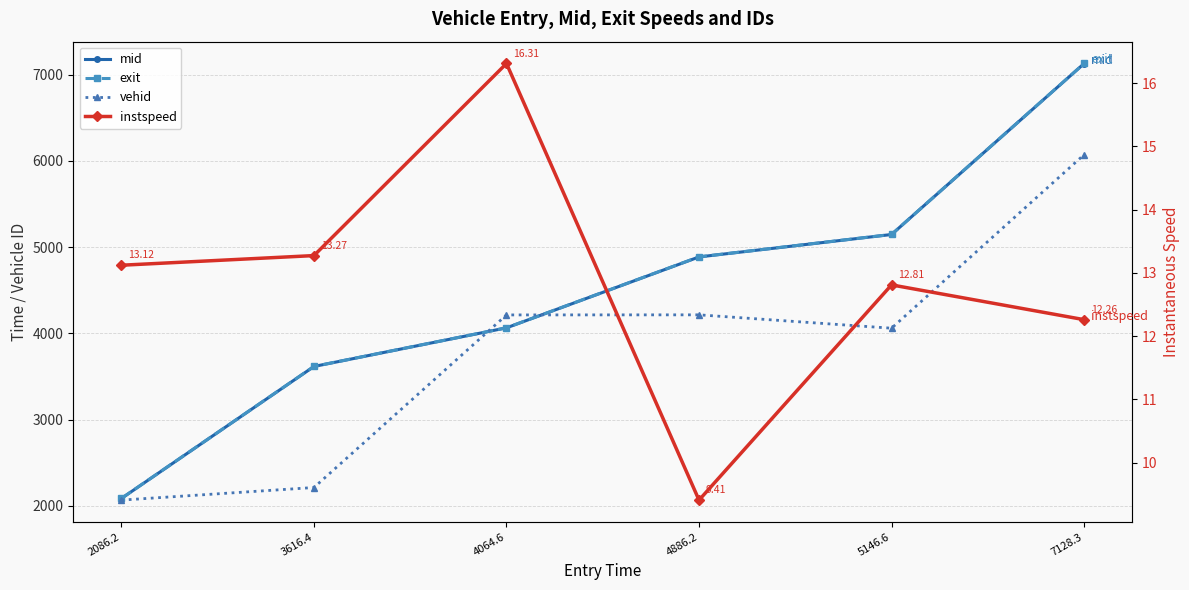

What are all the series names shown in the legend?

mid, exit, vehid, instspeed